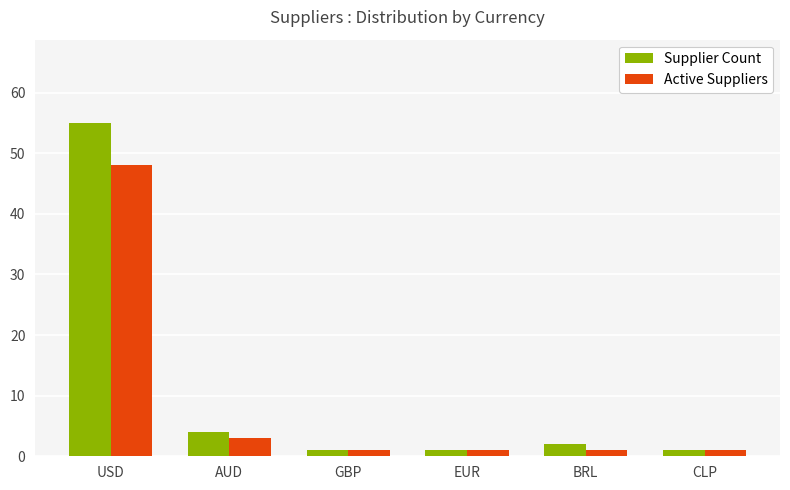

What is the maximum value shown in the chart?

55